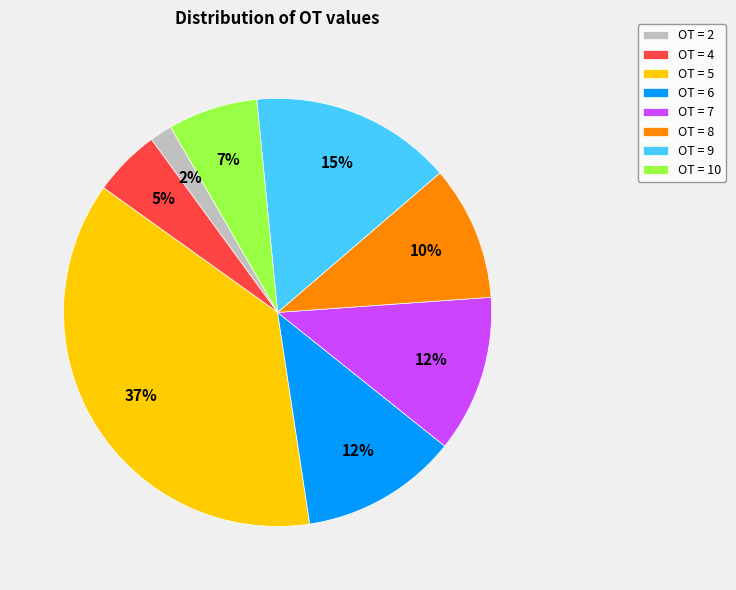

Do OT = 9 and OT = 10 together represent more than half of the pie?

No